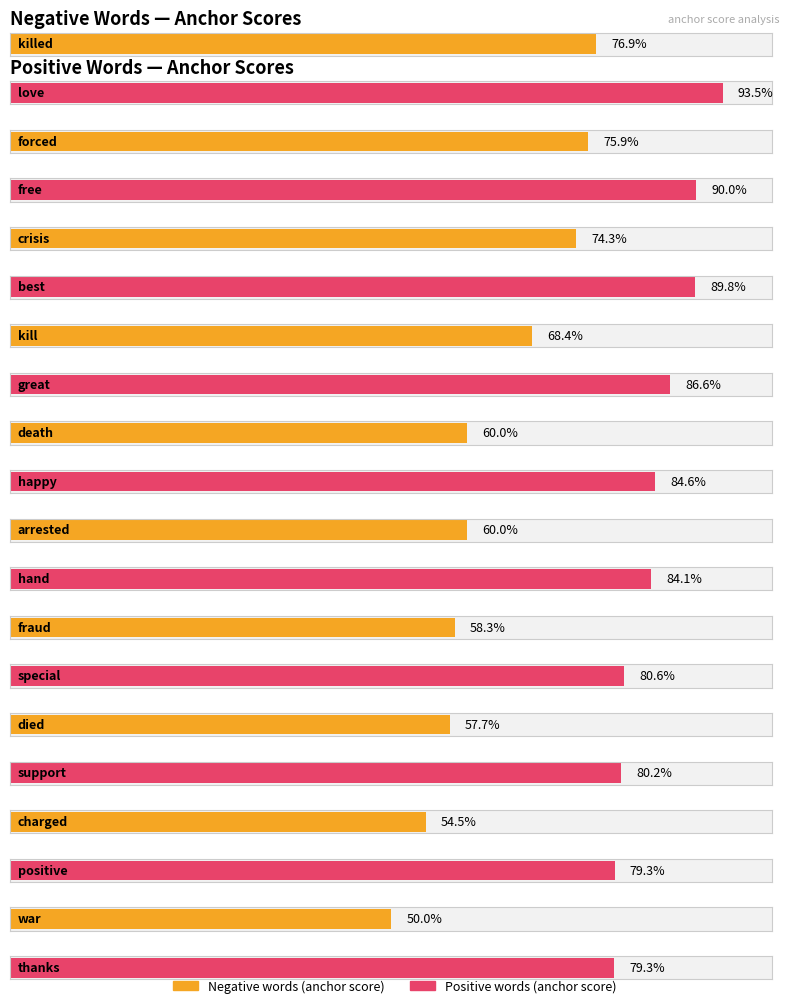

Which series has the largest range (max minus min)?

Negative words (anchor score)